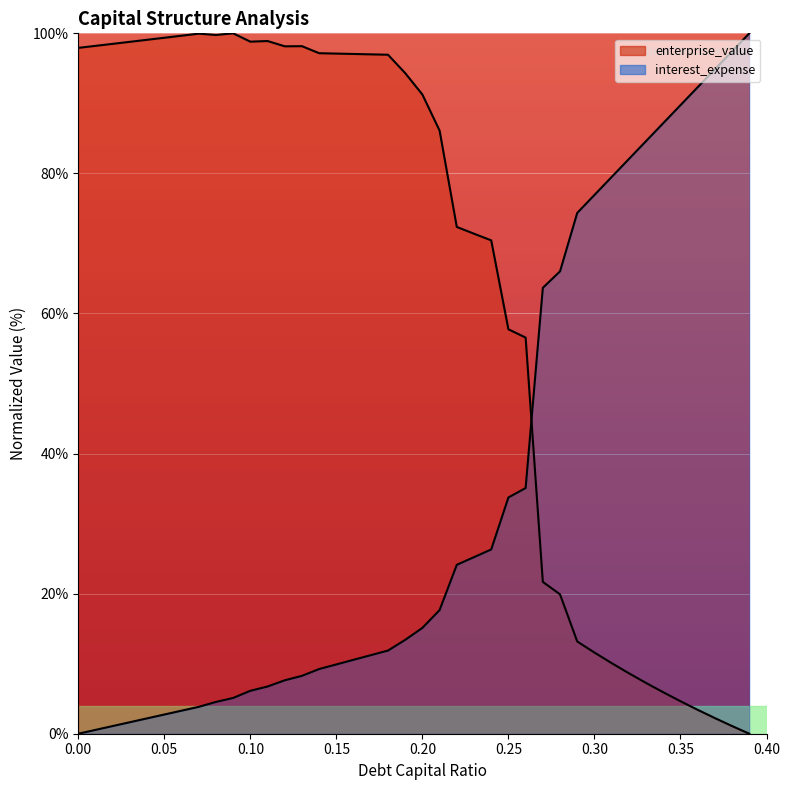

Reading left to right, extract all data points from this chart.

enterprise_value: 0.0=97.9	0.01=98.2	0.02=98.5	0.03=98.8	0.04=99.1	0.05=99.4	0.06=99.7	0.07=100.0	0.08=99.8	0.09=100.0	0.1=98.8	0.11=98.9	0.12=98.1	0.13=98.2	0.14=97.2	0.15=97.1	0.16=97.1	0.17=97.0	0.18=96.9	0.19=94.3	0.2=91.3	0.21=86.1	0.22=72.4	0.23=71.4	0.24=70.4	0.25=57.7	0.26=56.6	0.27=21.7	0.28=19.9	0.29=13.2	0.3=11.6	0.31=10.1	0.32=8.6	0.33=7.2	0.34=5.9	0.35=4.6	0.36=3.4	0.37=2.2	0.38=1.1	0.39=0.0
interest_expense: 0.0=0.0	0.01=0.5	0.02=1.1	0.03=1.6	0.04=2.2	0.05=2.7	0.06=3.3	0.07=3.8	0.08=4.5	0.09=5.1	0.1=6.1	0.11=6.7	0.12=7.6	0.13=8.3	0.14=9.2	0.15=9.9	0.16=10.6	0.17=11.2	0.18=11.9	0.19=13.4	0.2=15.1	0.21=17.7	0.22=24.1	0.23=25.2	0.24=26.3	0.25=33.7	0.26=35.1	0.27=63.7	0.28=66.0	0.29=74.4	0.3=76.9	0.31=79.5	0.32=82.1	0.33=84.6	0.34=87.2	0.35=89.7	0.36=92.3	0.37=94.9	0.38=97.4	0.39=100.0